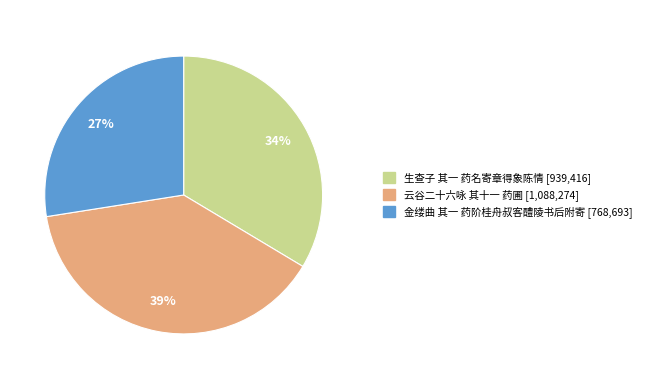

Is there a majority slice in this chart?

No